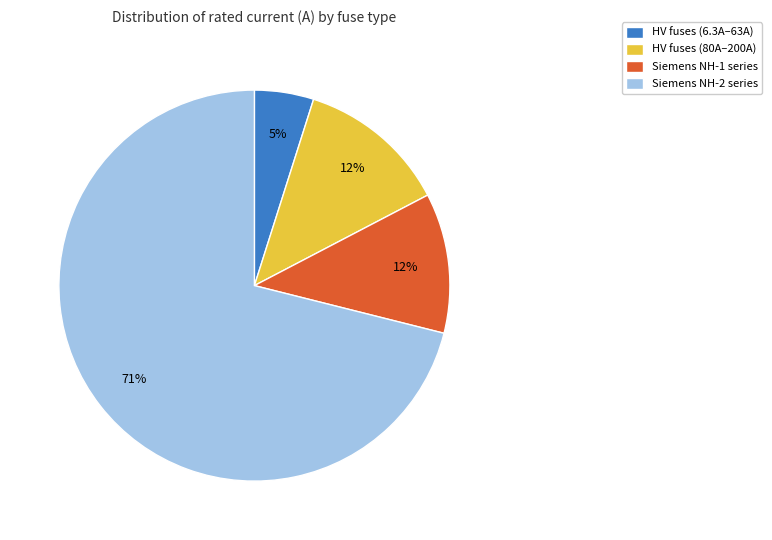

True or false: Siemens NH-2 series accounts for 58% of the total.

False